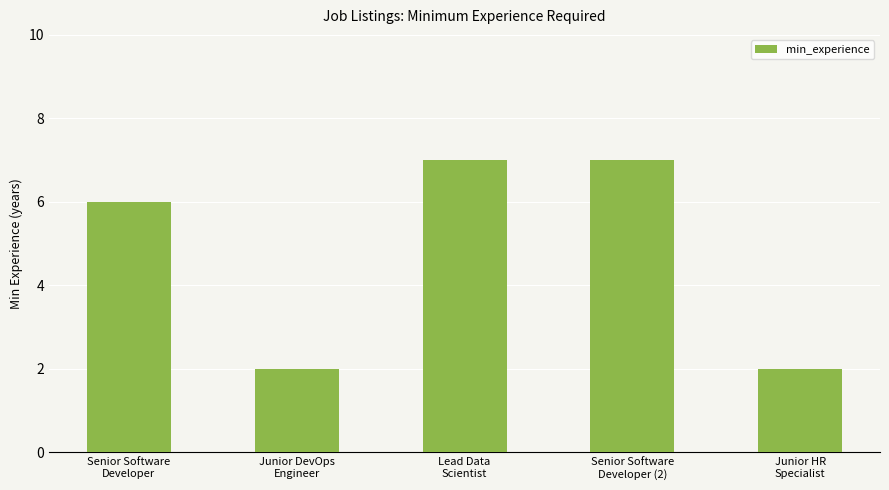

What is the average value?

5